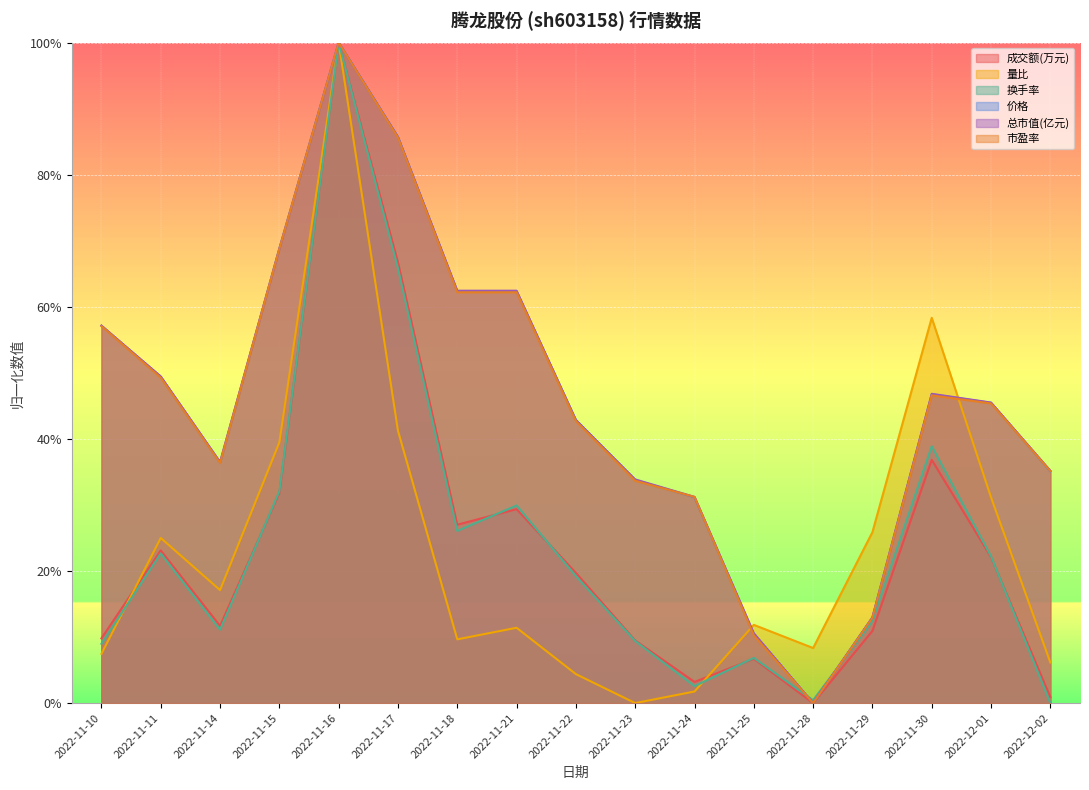

List the labels in order of 换手率 value, largest first.

2022-11-16, 2022-11-17, 2022-11-30, 2022-11-15, 2022-11-21, 2022-11-18, 2022-11-11, 2022-12-01, 2022-11-22, 2022-11-29, 2022-11-14, 2022-11-23, 2022-11-10, 2022-11-25, 2022-11-24, 2022-11-28, 2022-12-02